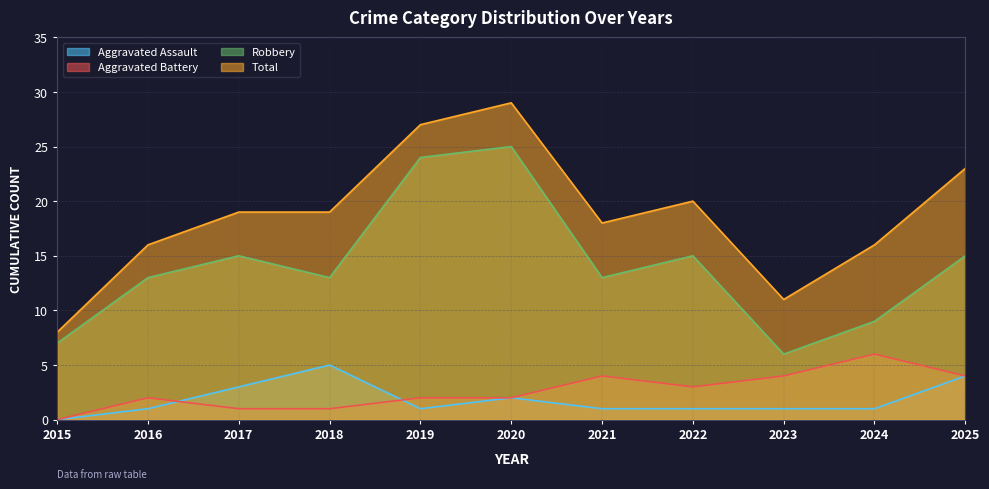

At which label is Aggravated Battery closest to 3?

2022